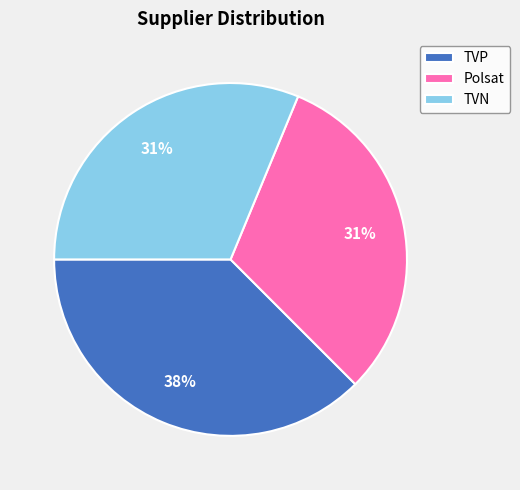

True or false: TVP accounts for 45% of the total.

False